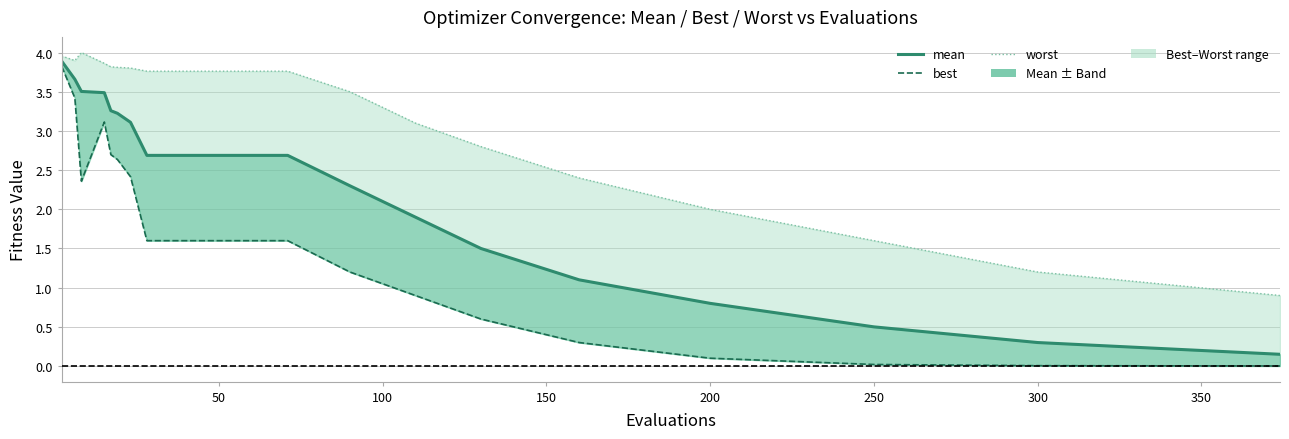

What is the value of the worst point at the 13th from the left?

3.1